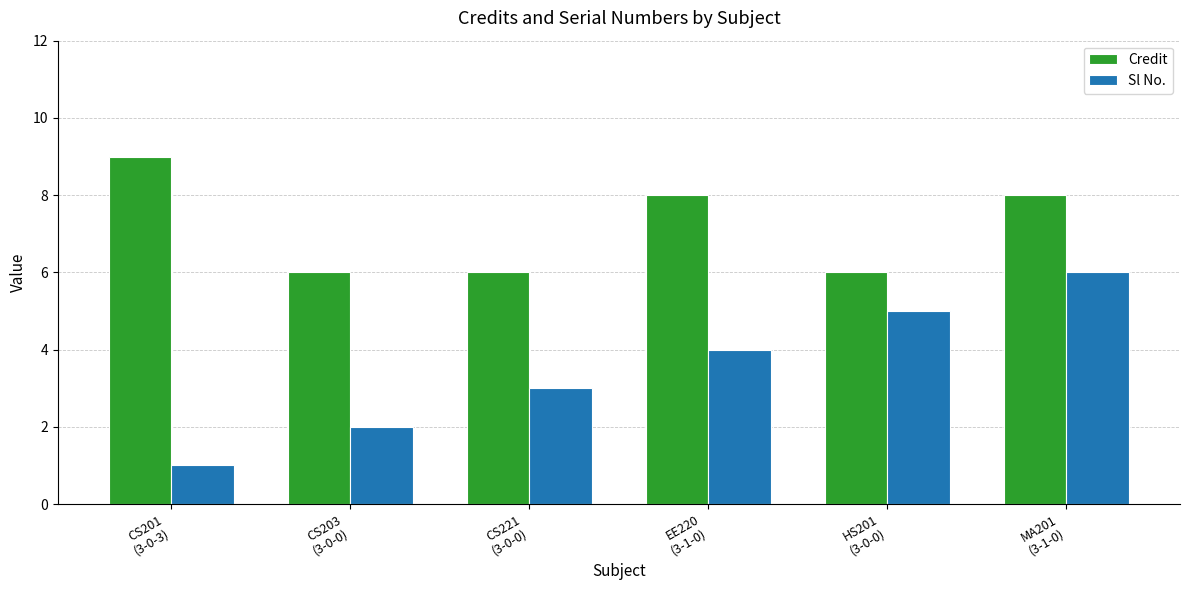

What is the label of the 6th bar from the left?

MA201
(3-1-0)